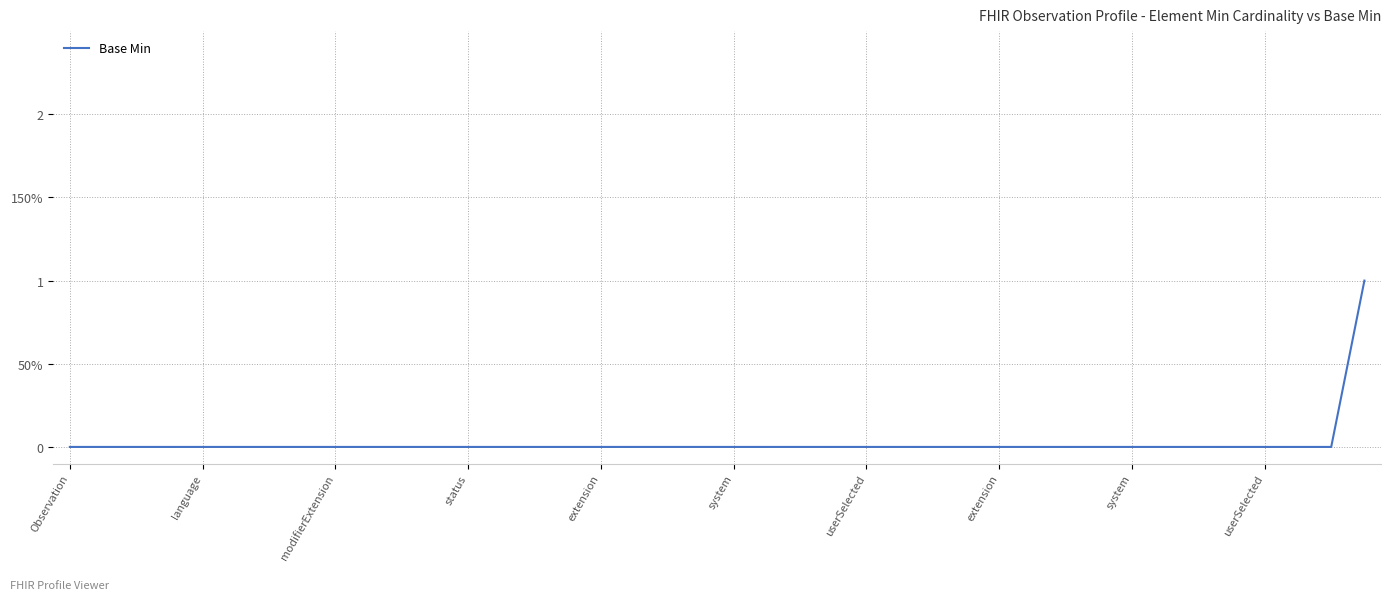

Does the chart have visible grid lines?

Yes